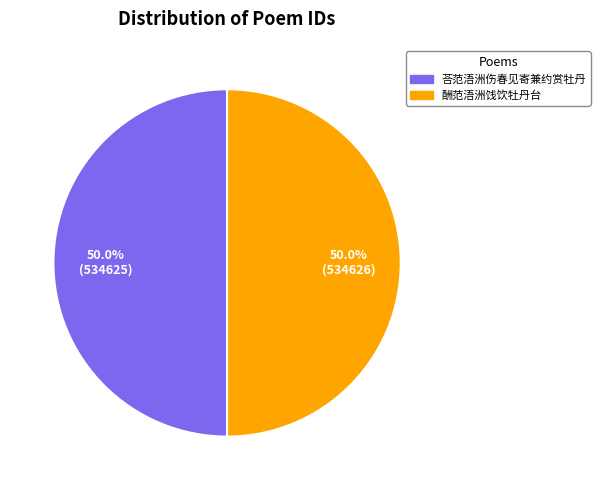

What percentage is NOT represented by 荅范浯洲伤春见寄兼约赏牡丹?

50.0%